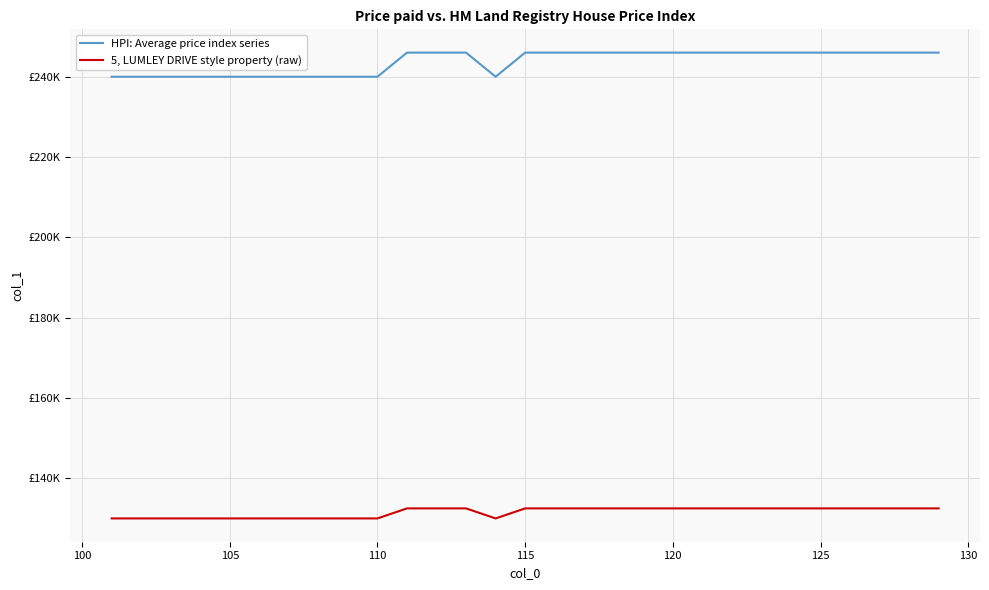

True or false: 5, LUMLEY DRIVE style property (raw) and HPI: Average price index series intersect in this chart.

False